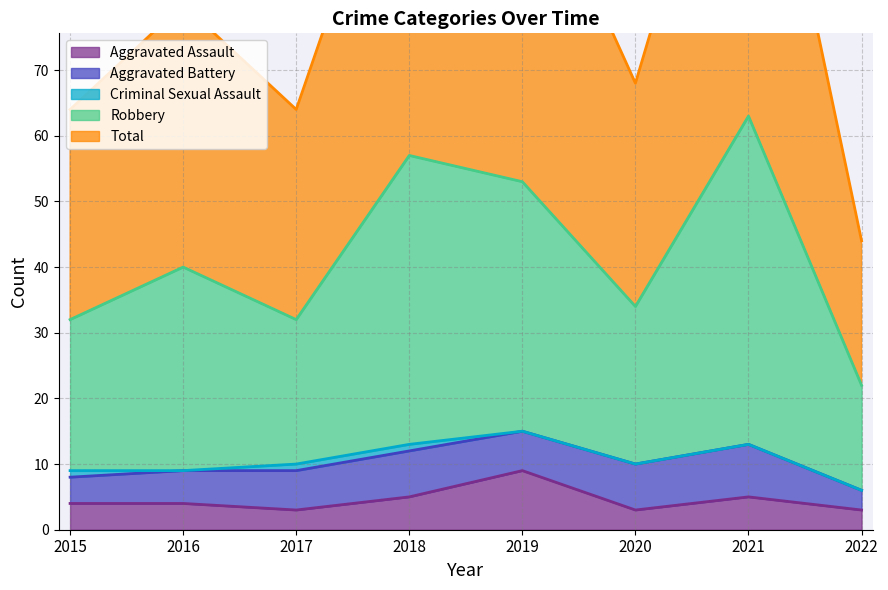

The value of Aggravated Assault at 2022 is 3. True or false?

True